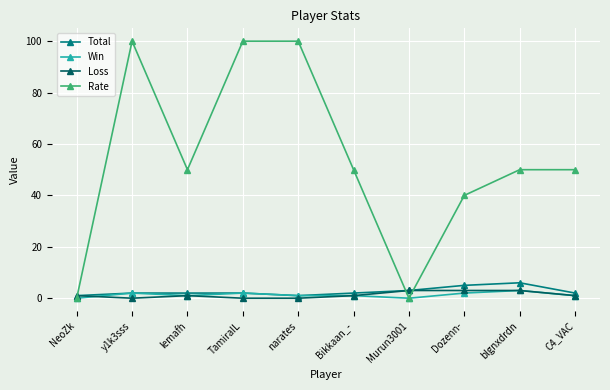

Where is the first local minimum for Rate?

lemafh